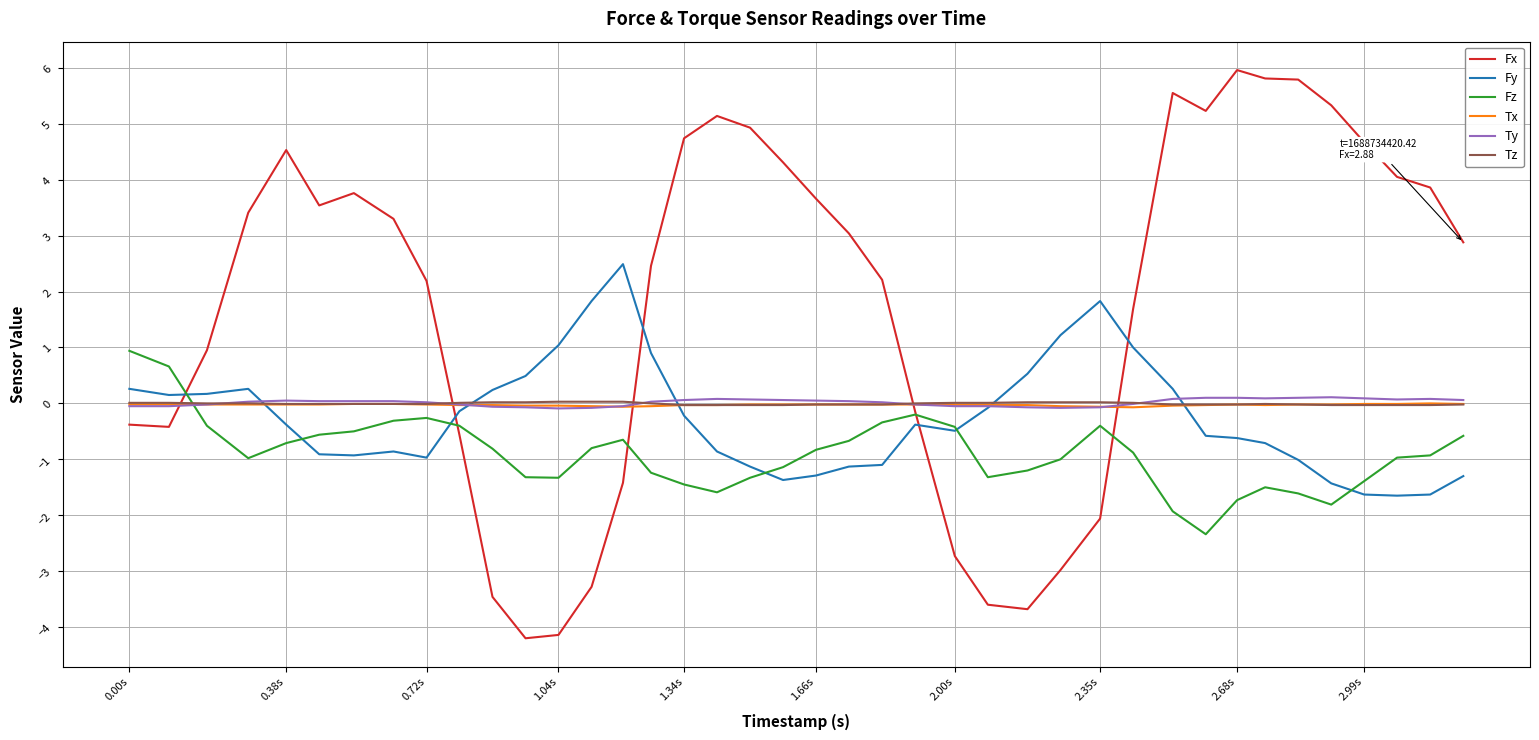

Which series has the largest total across all categories?

Fx